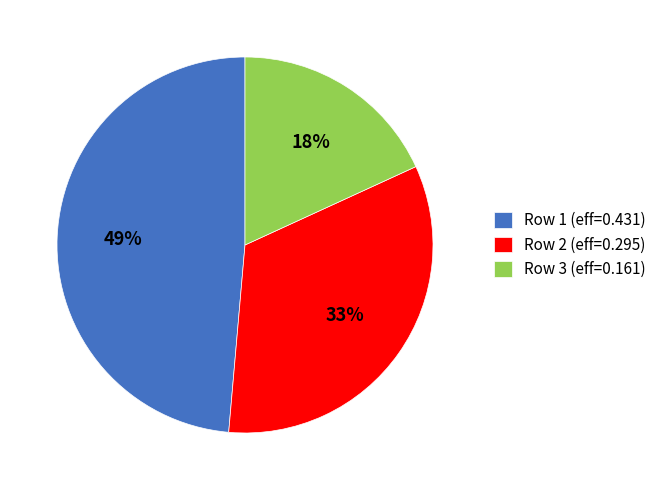

How many segments does this pie chart have?

3